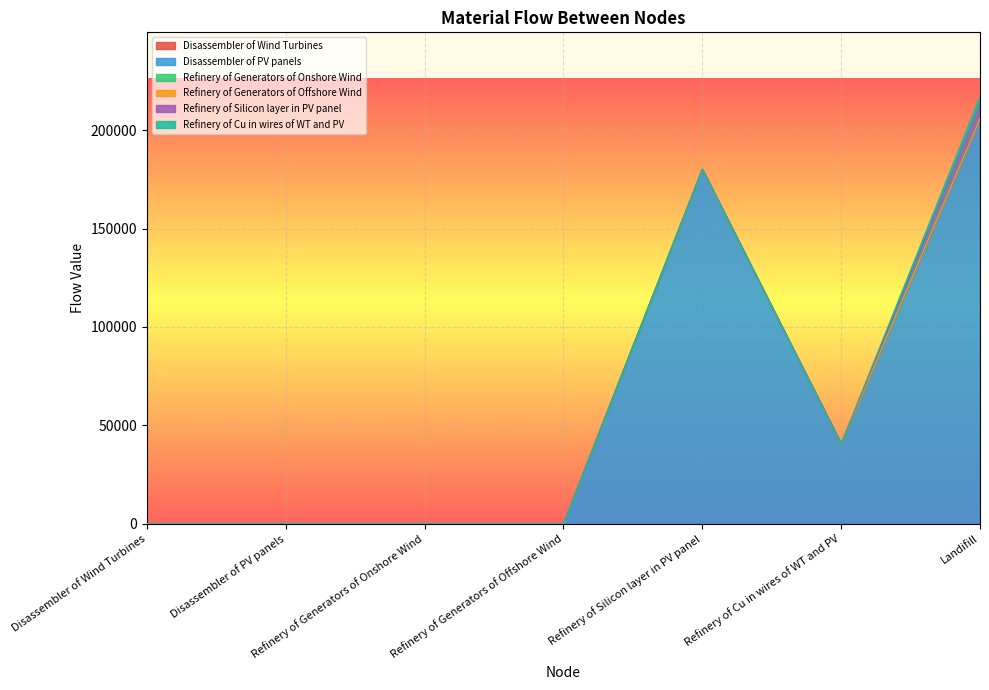

Reading left to right, list all the values displayed in this chart.

Disassembler of Wind Turbines: Disassembler of Wind Turbines=0.0	Disassembler of PV panels=0.0	Refinery of Generators of Onshore Wind=0.0	Refinery of Generators of Offshore Wind=0.0	Refinery of Silicon layer in PV panel=0.0	Refinery of Cu in wires of WT and PV=0.0	Landifill=0.0
Disassembler of PV panels: Disassembler of Wind Turbines=0.0	Disassembler of PV panels=0.0	Refinery of Generators of Onshore Wind=0.0	Refinery of Generators of Offshore Wind=0.0	Refinery of Silicon layer in PV panel=180138.6	Refinery of Cu in wires of WT and PV=40554.5	Landifill=205919.4
Refinery of Generators of Onshore Wind: Disassembler of Wind Turbines=0.0	Disassembler of PV panels=0.0	Refinery of Generators of Onshore Wind=0.0	Refinery of Generators of Offshore Wind=0.0	Refinery of Silicon layer in PV panel=0.0	Refinery of Cu in wires of WT and PV=0.0	Landifill=0.0
Refinery of Generators of Offshore Wind: Disassembler of Wind Turbines=0.0	Disassembler of PV panels=0.0	Refinery of Generators of Onshore Wind=0.0	Refinery of Generators of Offshore Wind=0.0	Refinery of Silicon layer in PV panel=0.0	Refinery of Cu in wires of WT and PV=0.0	Landifill=0.0
Refinery of Silicon layer in PV panel: Disassembler of Wind Turbines=0.0	Disassembler of PV panels=0.0	Refinery of Generators of Onshore Wind=0.0	Refinery of Generators of Offshore Wind=0.0	Refinery of Silicon layer in PV panel=0.0	Refinery of Cu in wires of WT and PV=0.0	Landifill=7205.5
Refinery of Cu in wires of WT and PV: Disassembler of Wind Turbines=0.0	Disassembler of PV panels=0.0	Refinery of Generators of Onshore Wind=0.0	Refinery of Generators of Offshore Wind=0.0	Refinery of Silicon layer in PV panel=0.0	Refinery of Cu in wires of WT and PV=0.0	Landifill=4055.5